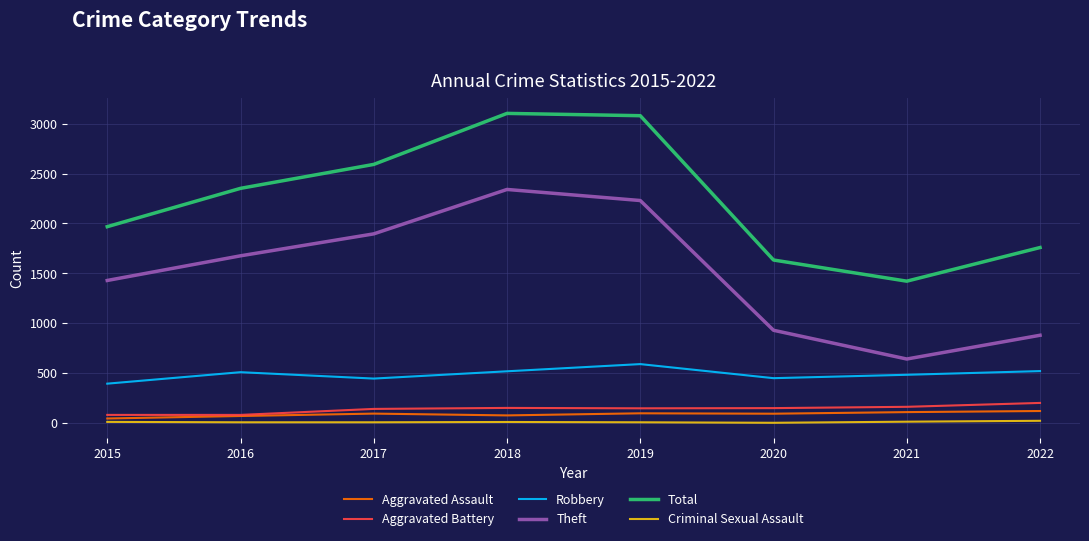

Between 2017 and 2018, which series saw the biggest shift?

Total